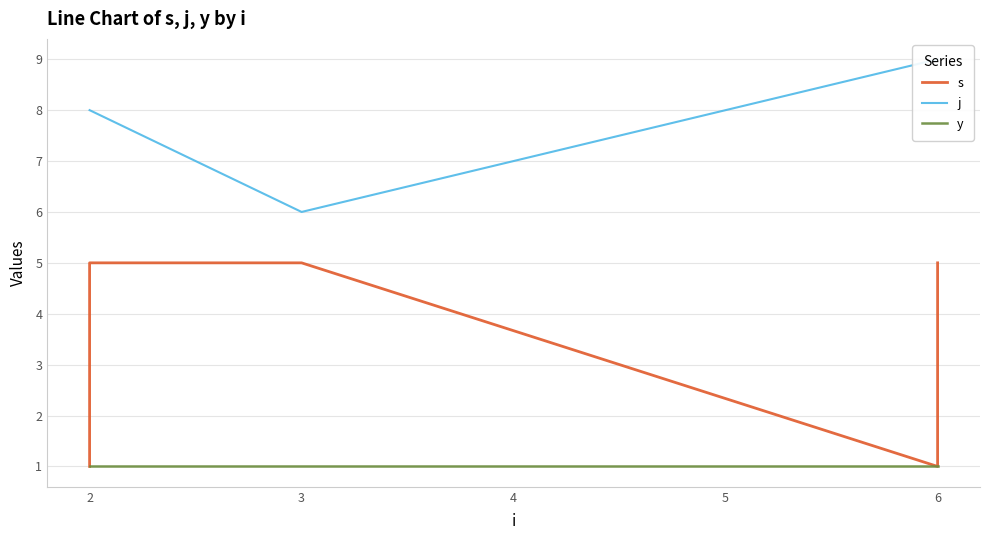

Reading right to left, list all the values displayed in this chart.

s: 5	4	3	2	1	5	5	4	3	2	1
j: 9	9	9	9	9	6	8	8	8	8	8
y: 1	1	1	1	1	1	1	1	1	1	1